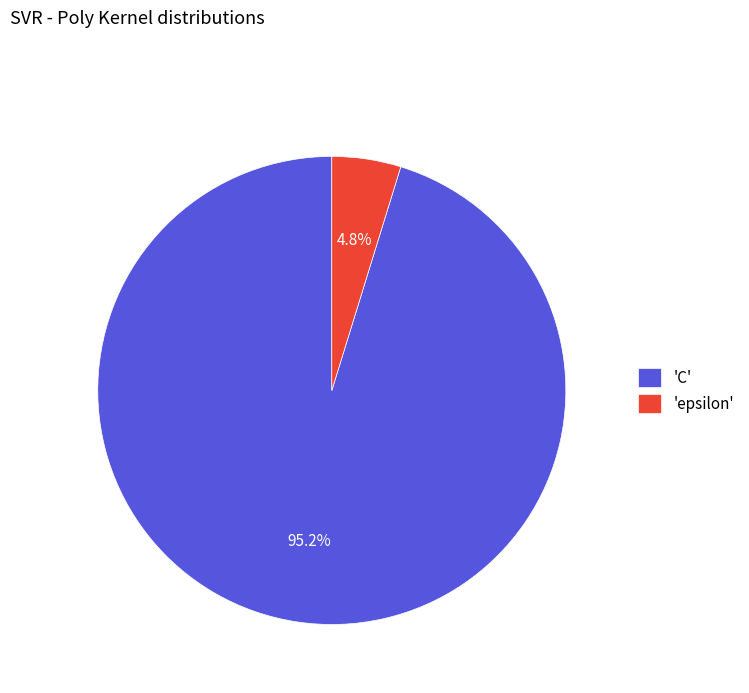

How many segments does this pie chart have?

2